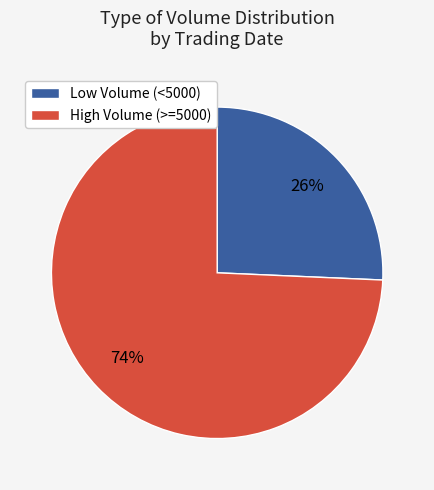

To the nearest percent, what is the average slice percentage?

50%